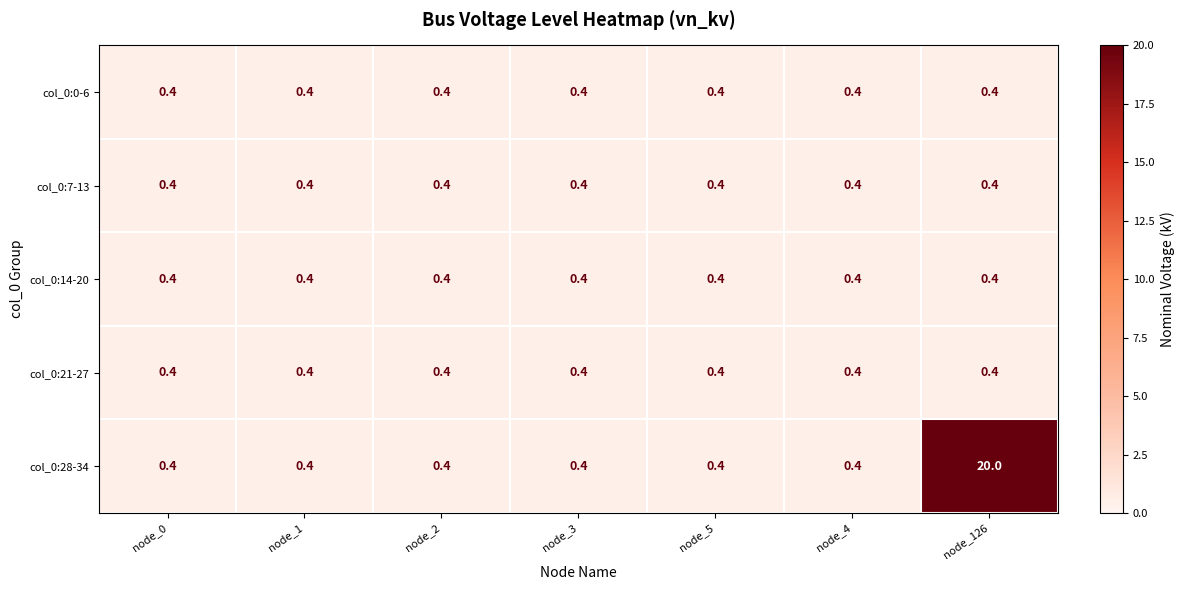

Read the col_0:7-13 value at node_126.

0.4